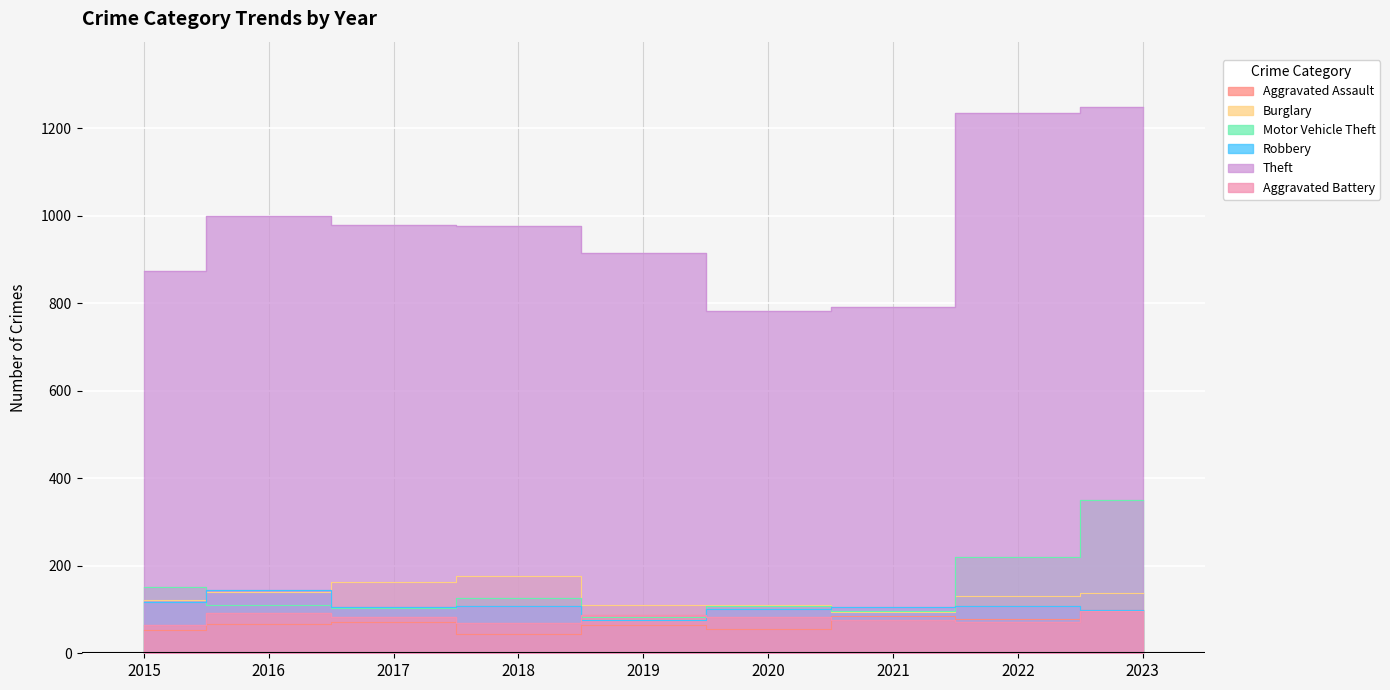

What is the value of the Aggravated Battery point at the 1st from the left?

64